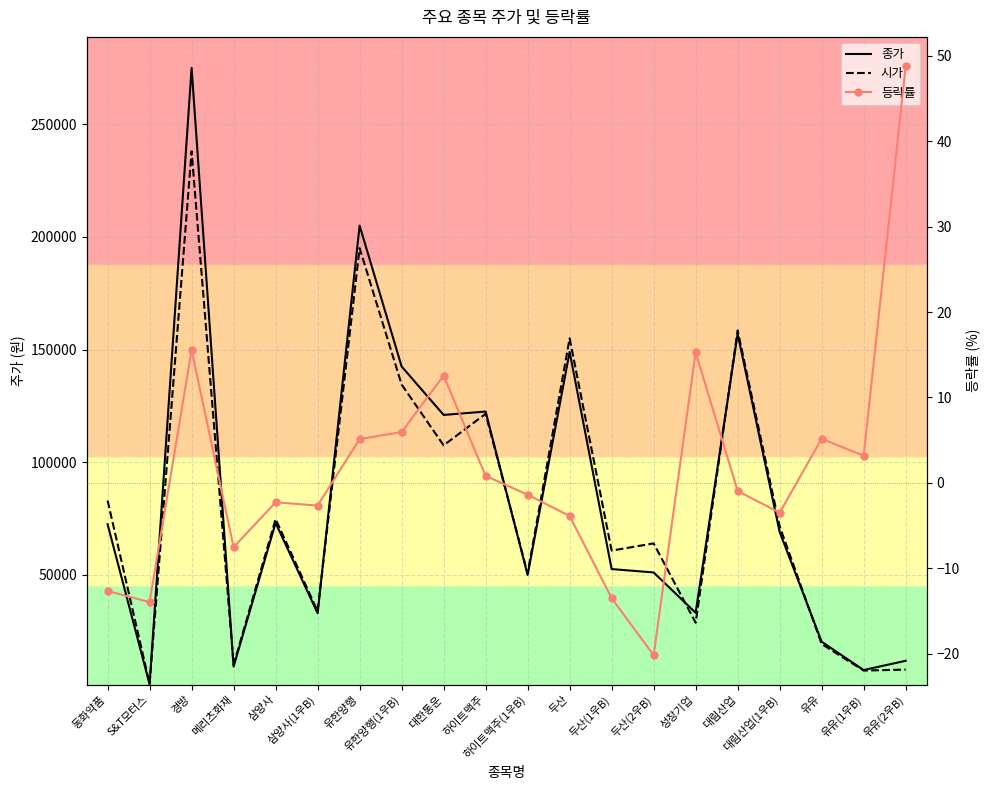

What is the difference between the maximum and minimum values in the 종가 series?

273520.0